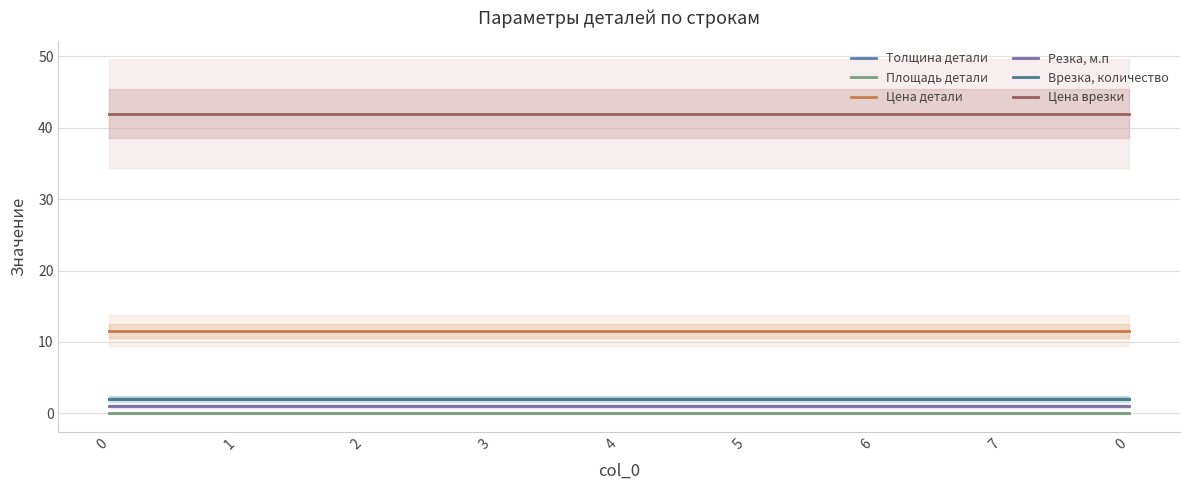

True or false: Цена врезки and Врезка, количество intersect in this chart.

False